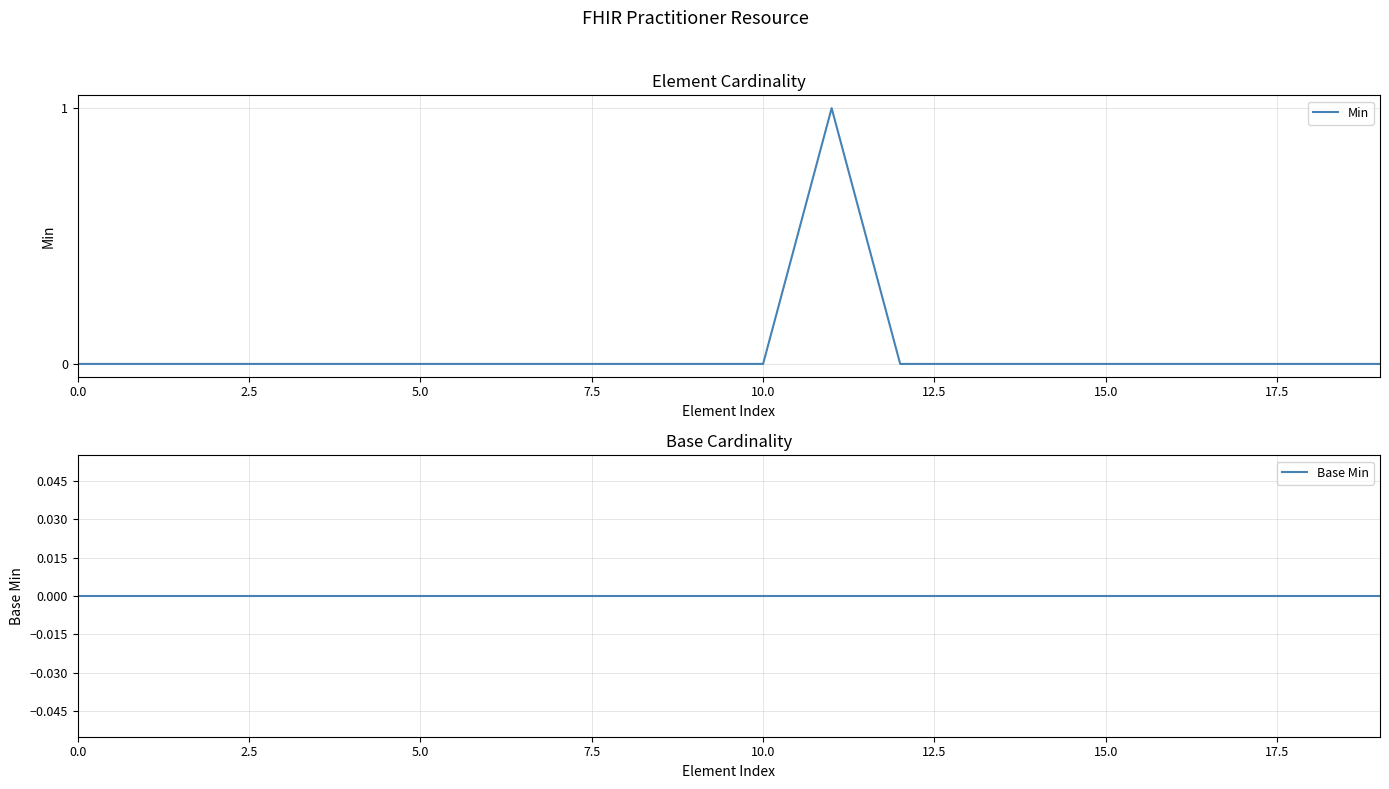

At 5.0, list the series in order from largest to smallest.

Min, Base Min